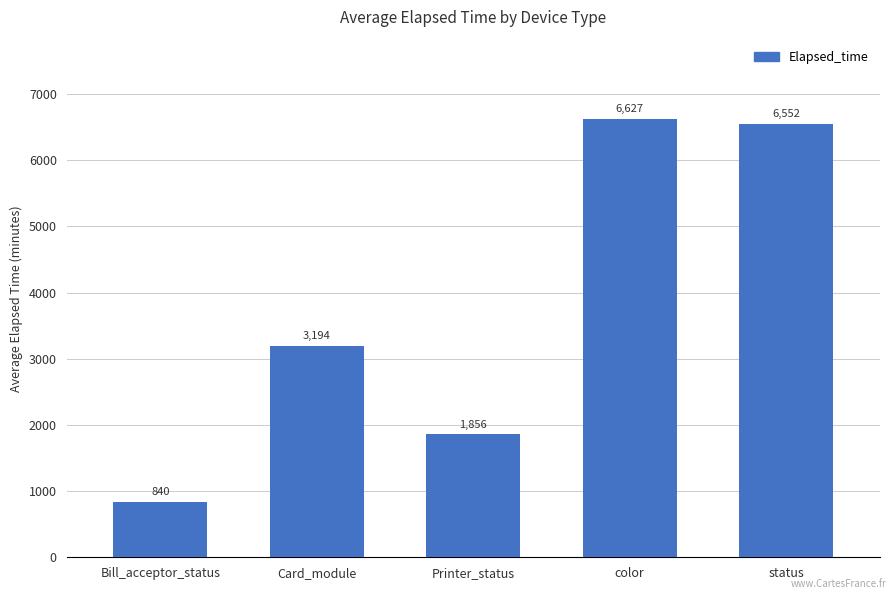

What is the ratio of the value at Bill_acceptor_status to the value at Printer_status?

0.5